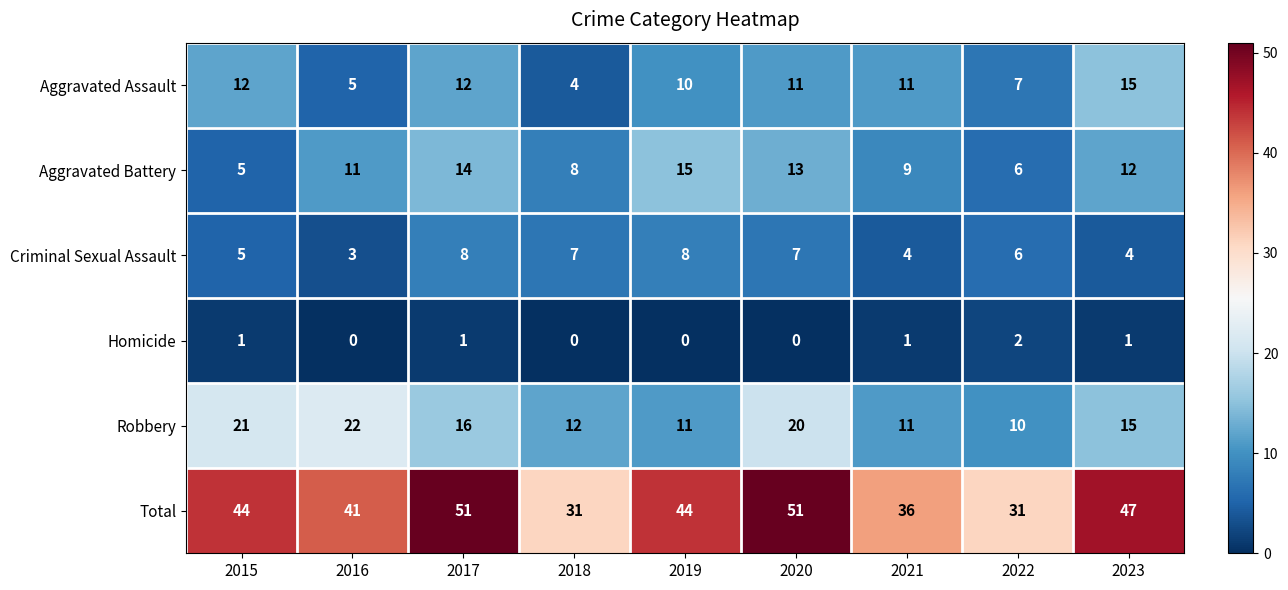

At which label does Aggravated Assault reach its peak?

2023